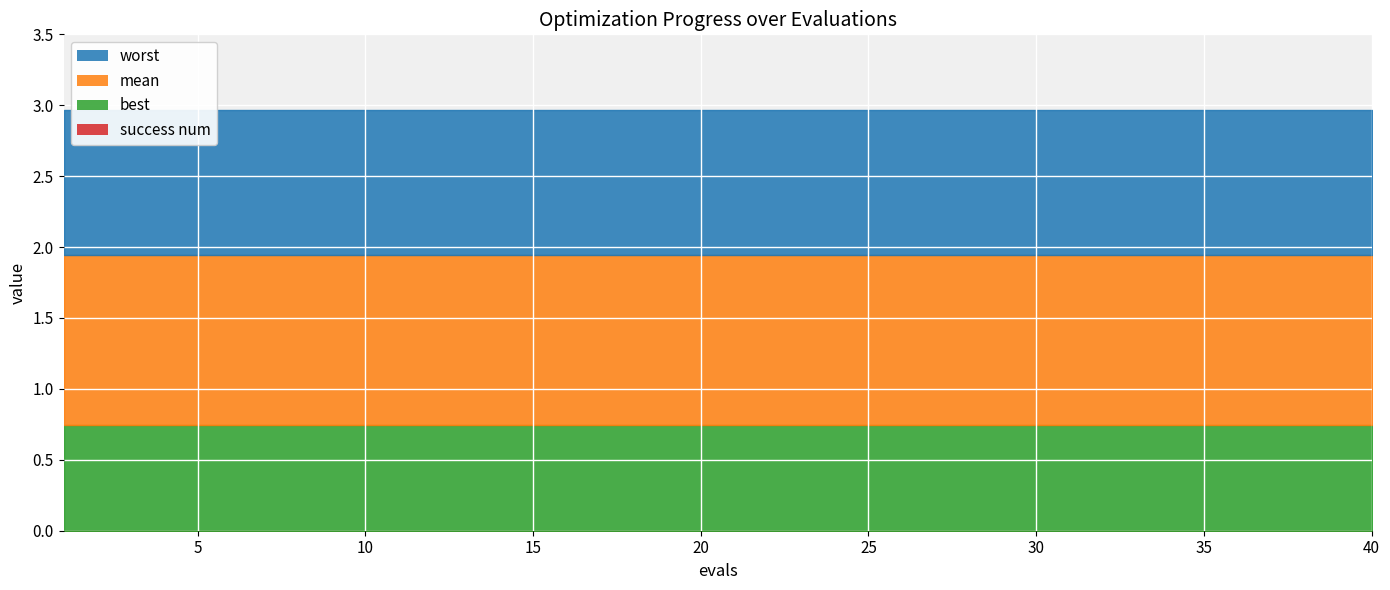

Which series has the largest total across all categories?

worst